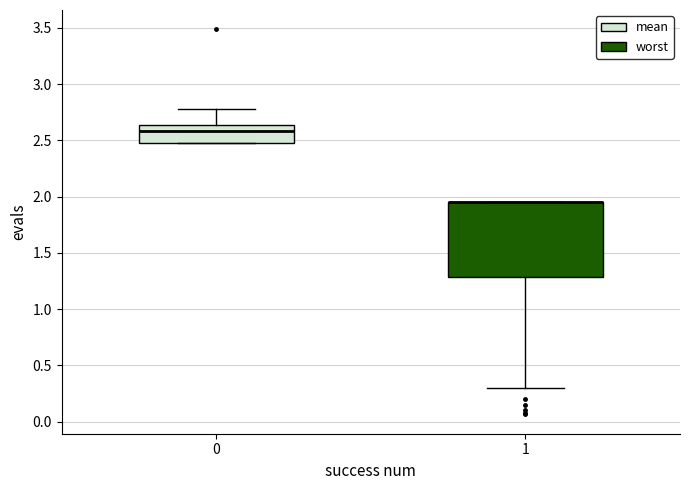

Reading left to right, read every box against the y-axis: the position of its median line, the range the box covers, and the ends of its whiskers. The values are not printed on the chart, so give them approximately, as read against the axis.

0: median 2.60, box 2.50 to 2.65, whiskers 2.50 to 2.80
1: median 1.95 (drawn on the box's upper edge), box 1.30 to 1.95, whiskers 0.30 to 1.95